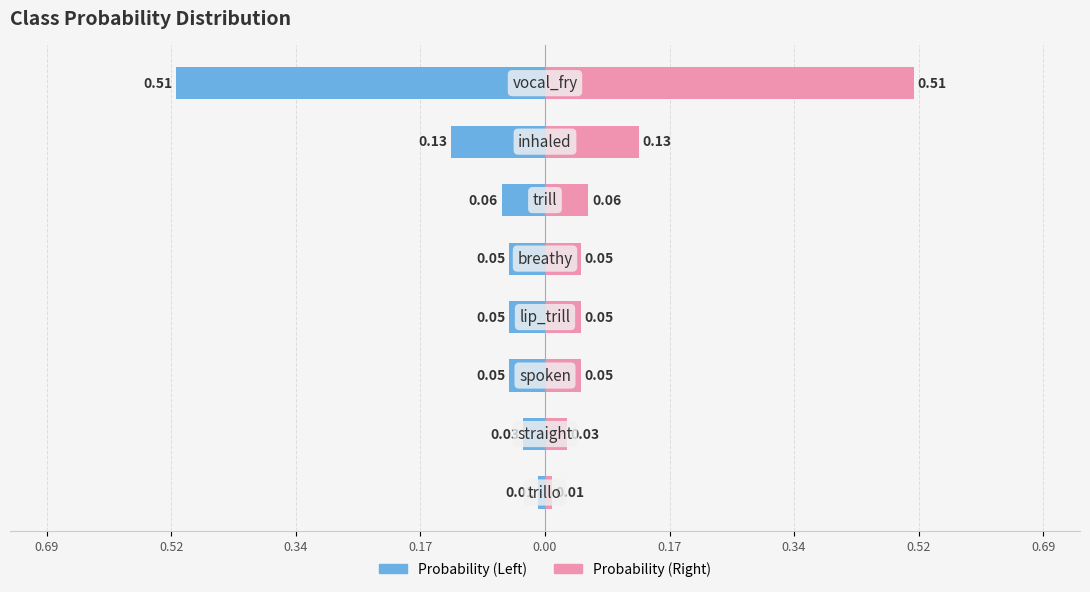

Rank the categories by value from highest to lowest.

vocal_fry, inhaled, trill, breathy, lip_trill, spoken, straight, trillo